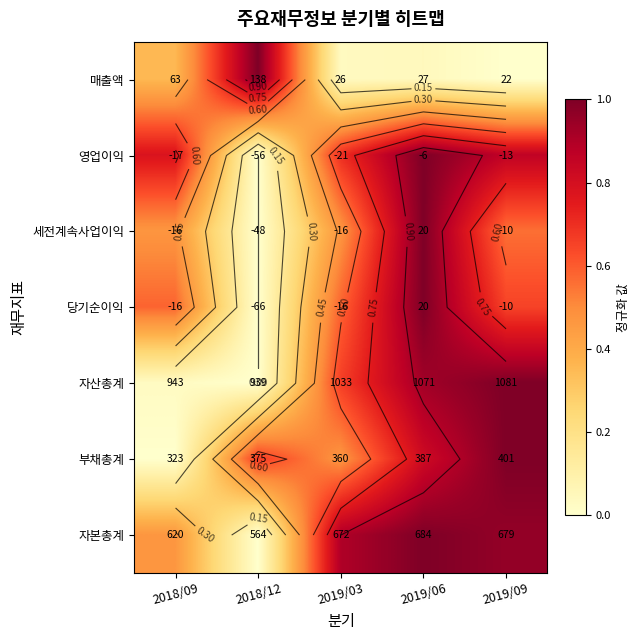

True or false: 영업이익 has a value of 1.4 at 2019/06.

False